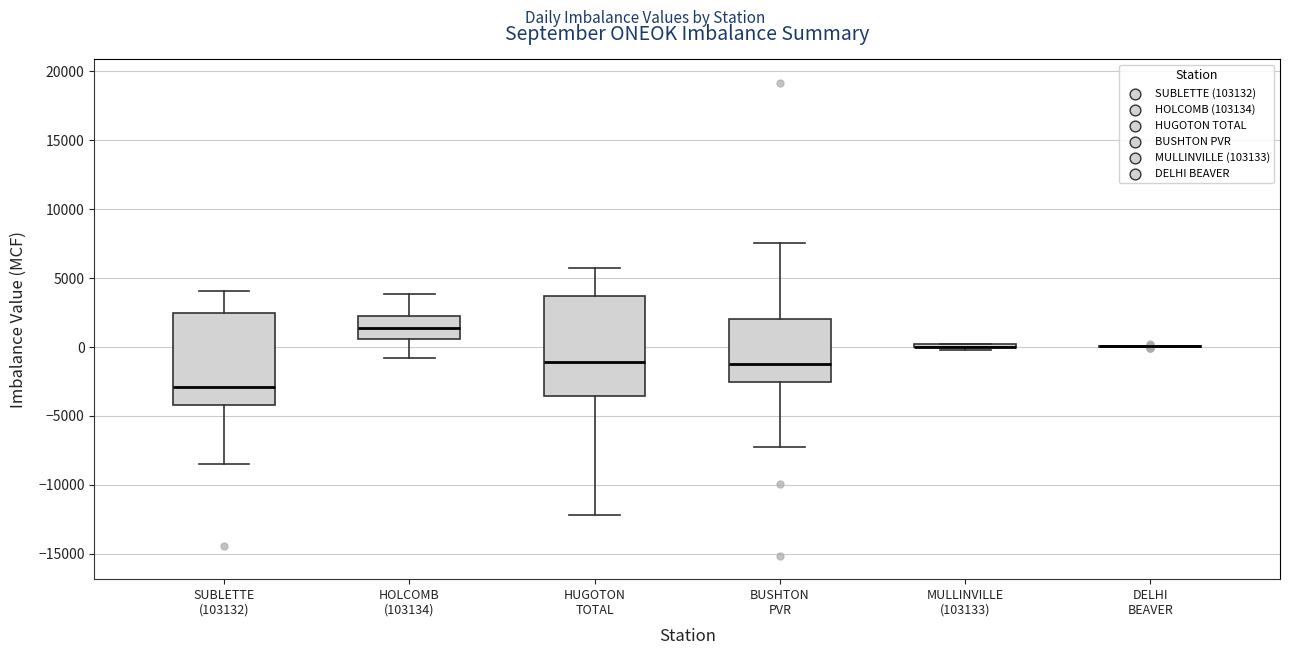

Reading left to right, transcribe this box plot: for each box, give where its median line is, the range the box spans, and where its two whiskers end, as read against the y-axis. The values are not printed on the chart, so give them approximately, as read against the axis.

SUBLETTE (103132): median -3000, box -4000 to 2500, whiskers -8500 to 4000
HOLCOMB (103134): median 1500, box 500 to 2500, whiskers -1000 to 4000
HUGOTON TOTAL: median -1000, box -3500 to 3500, whiskers -12000 to 5500
BUSHTON PVR: median -1000, box -2500 to 2000, whiskers -7000 to 7500
MULLINVILLE (103133): box collapsed to a line at 0, whiskers 0 to 0
DELHI BEAVER: box collapsed to a line at 0, whiskers 0 to 0